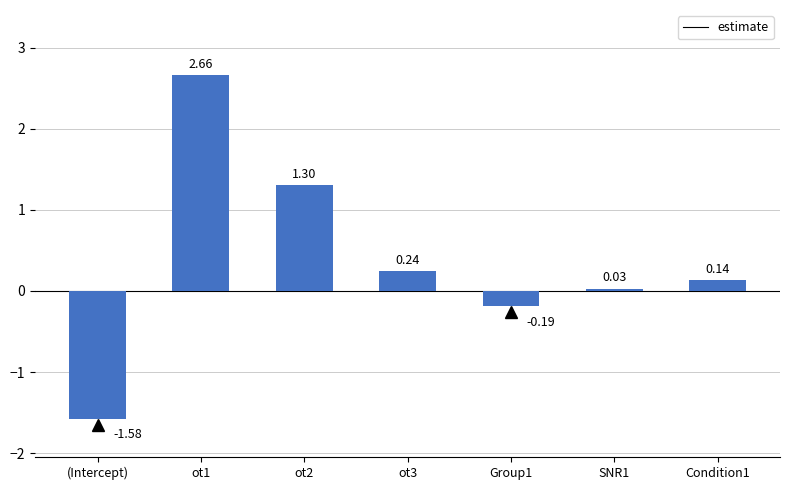

How many values are below zero?

2